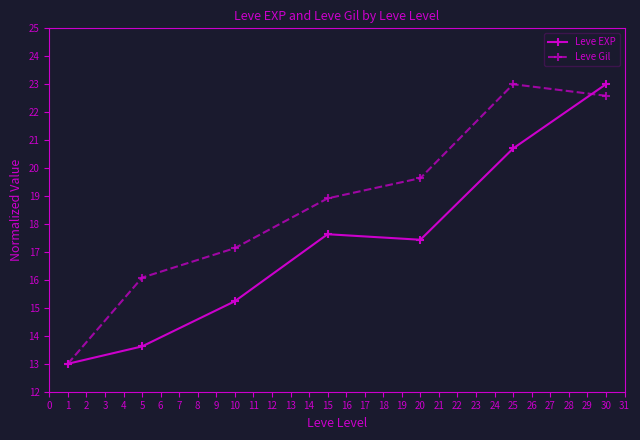

What are all the series names shown in the legend?

Leve EXP, Leve Gil